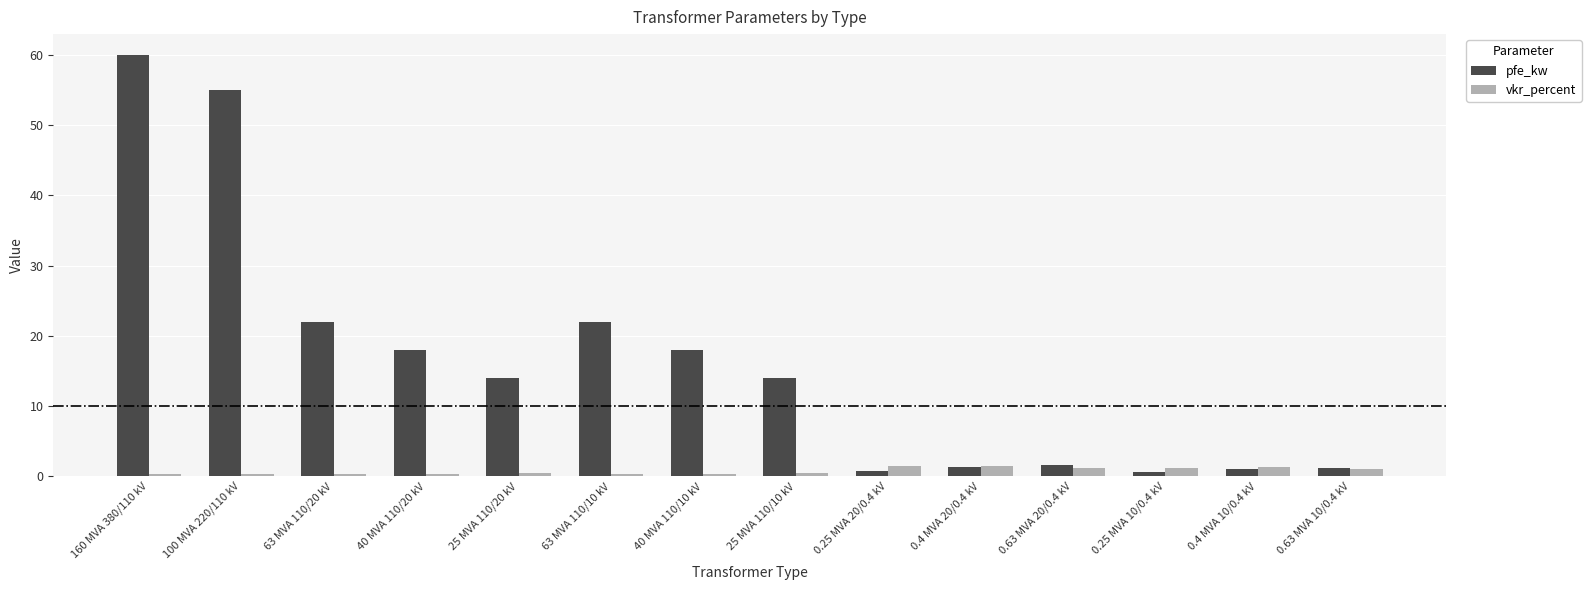

The value of pfe_kw at 0.4 MVA 20/0.4 kV is 1.4. True or false?

True